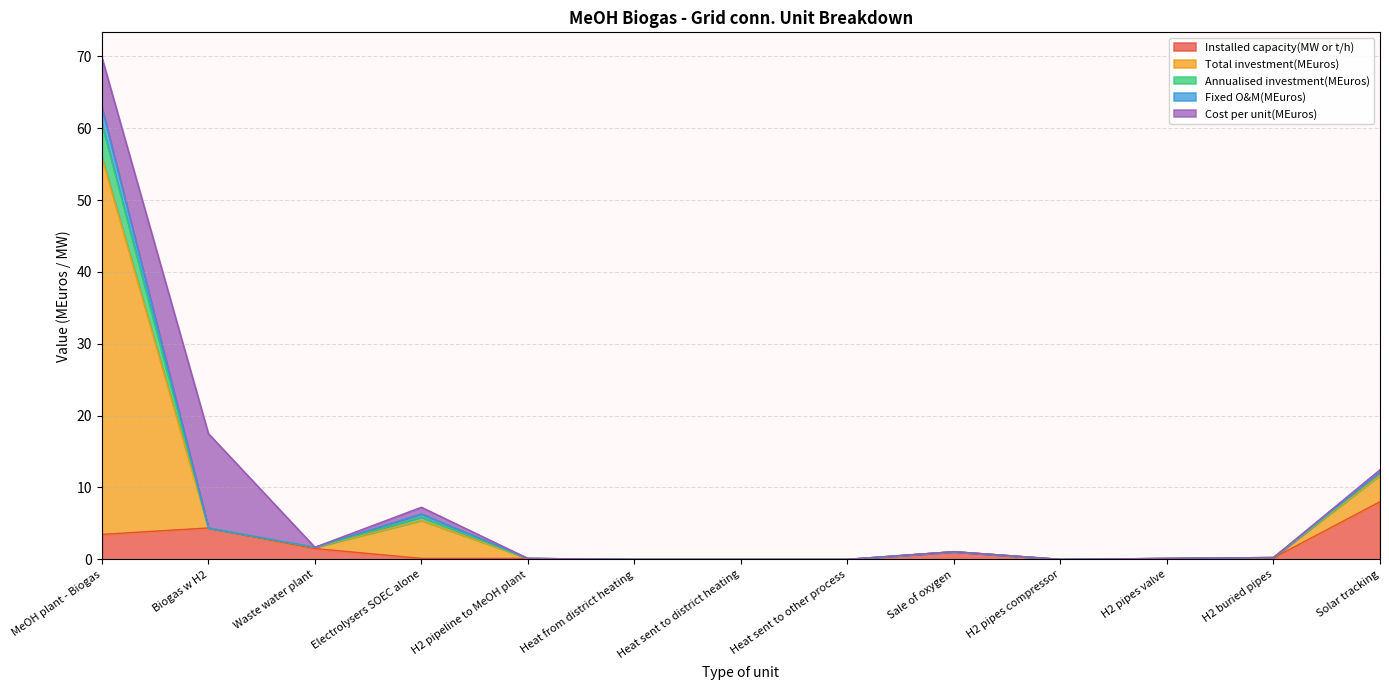

What is the highest value of the Installed capacity(MW or t/h) series?

8.0